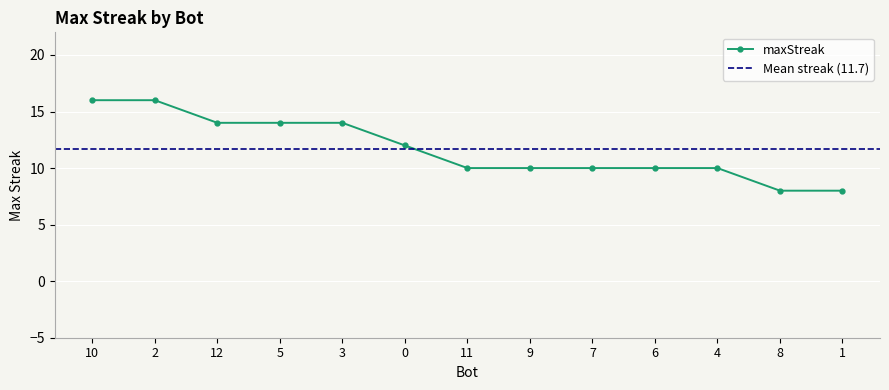

How many values are between 10 and 14?

9